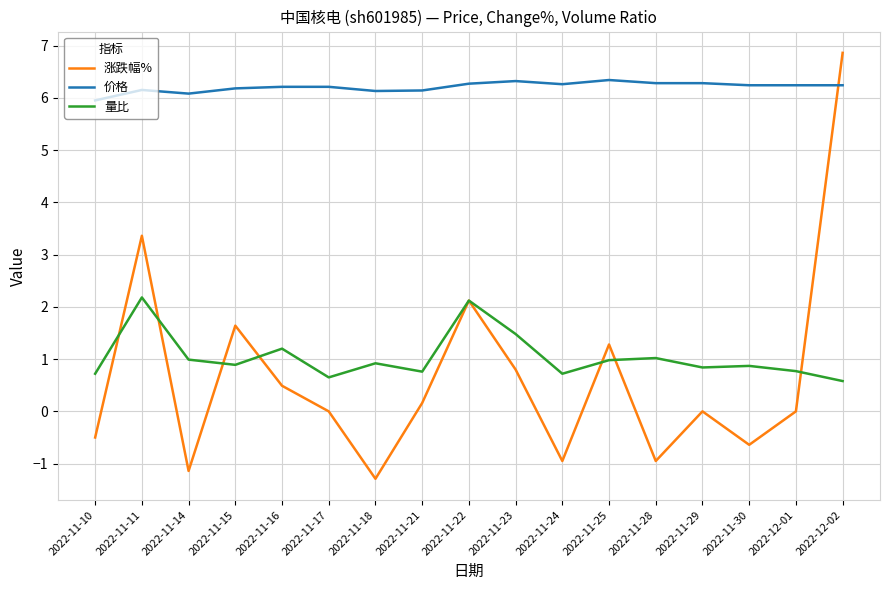

At how many categories does at least one series exceed 4?

17